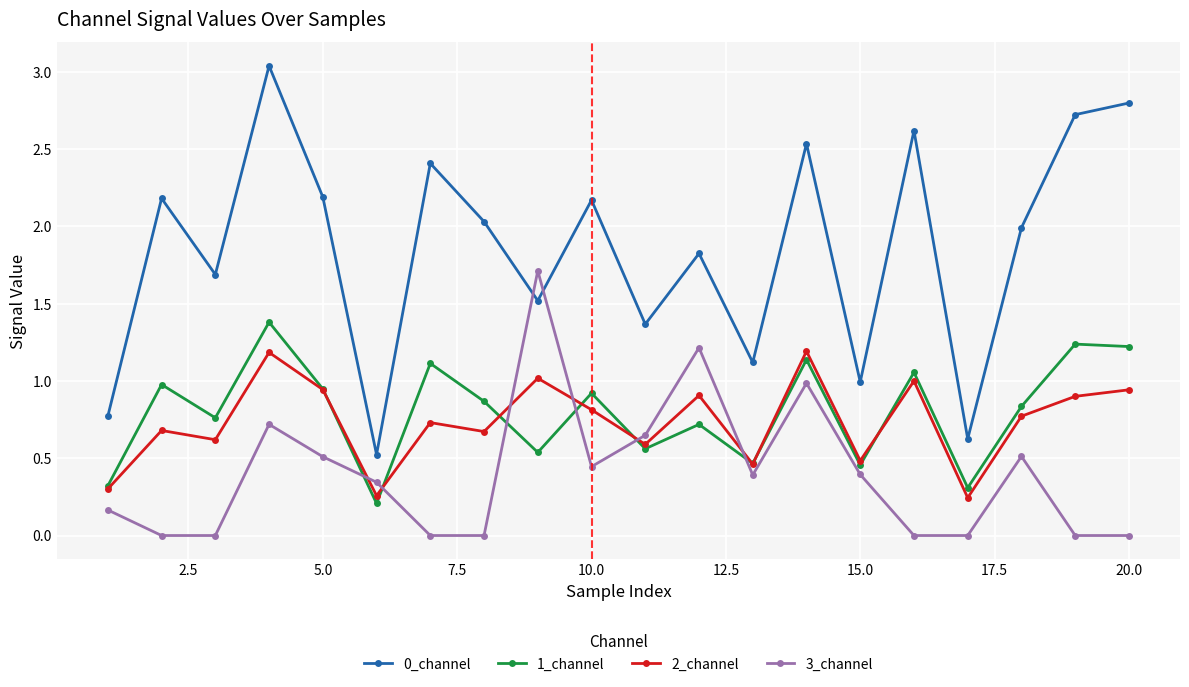

True or false: 3_channel has more than 2 points higher than both neighbors.

True